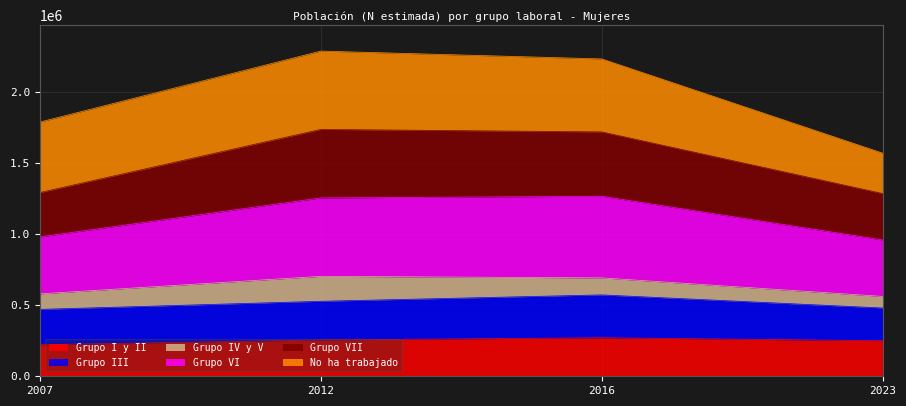

How many interior local peaks does the Grupo I y II series have?

1